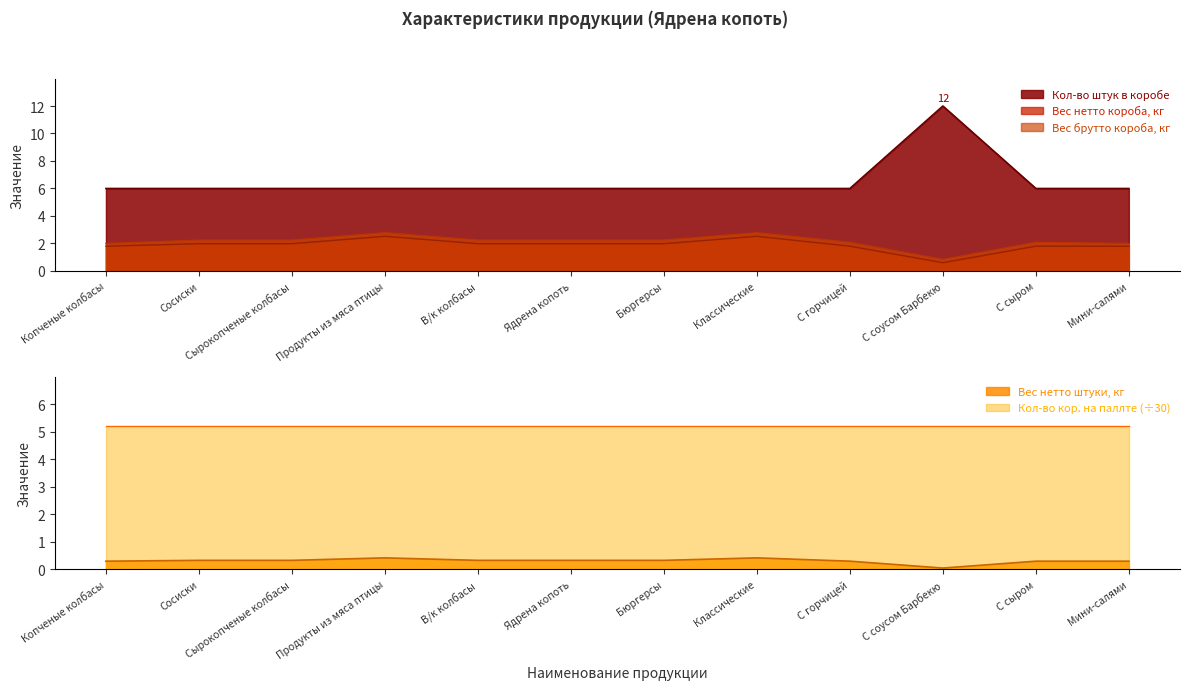

Which series changed the most between Сосиски and С горчицей?

Вес нетто короба, кг